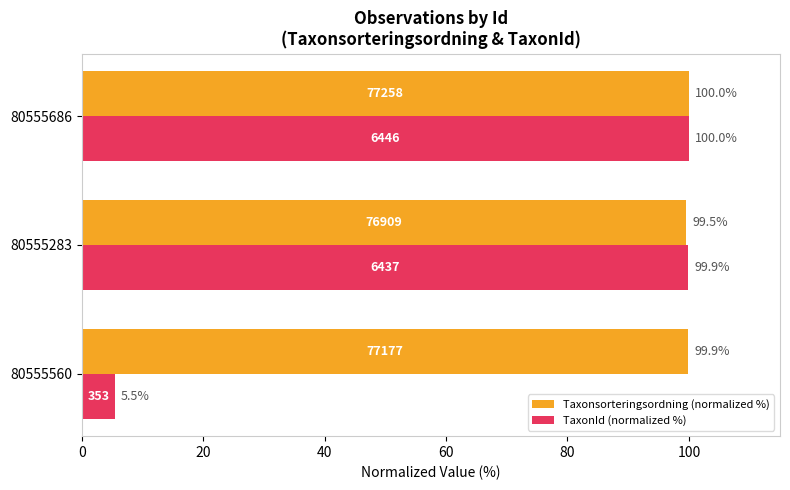

Which series has the largest total across all categories?

Taxonsorteringsordning (normalized %)